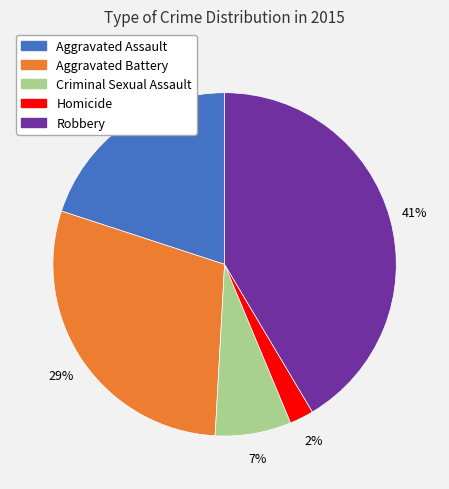

Do Criminal Sexual Assault and Robbery together represent more than half of the pie?

No